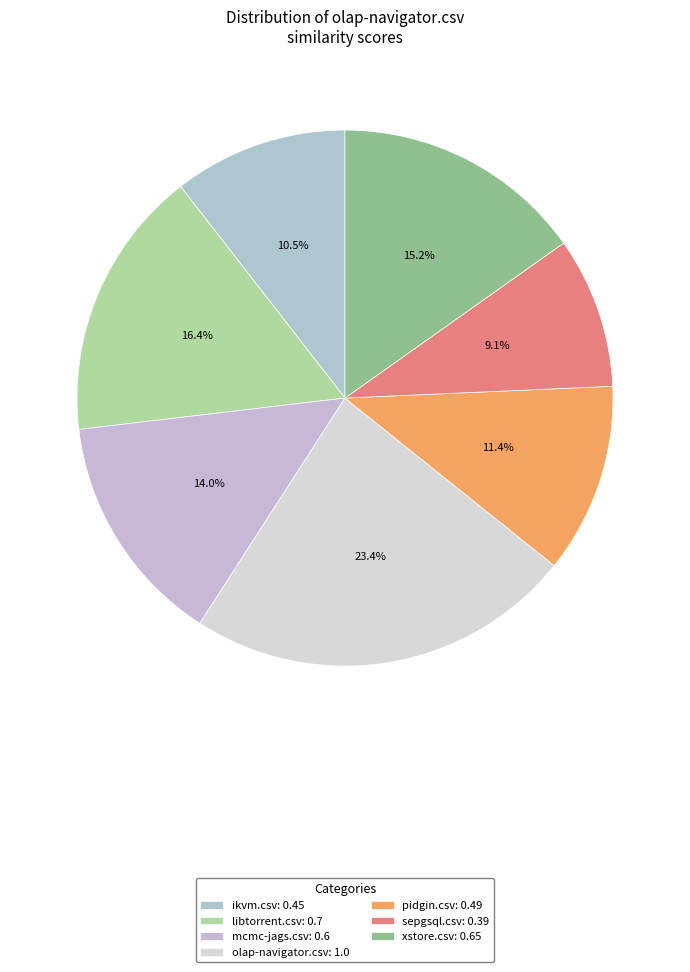

What percentage is the sepgsql.csv slice, to the nearest percent?

9%